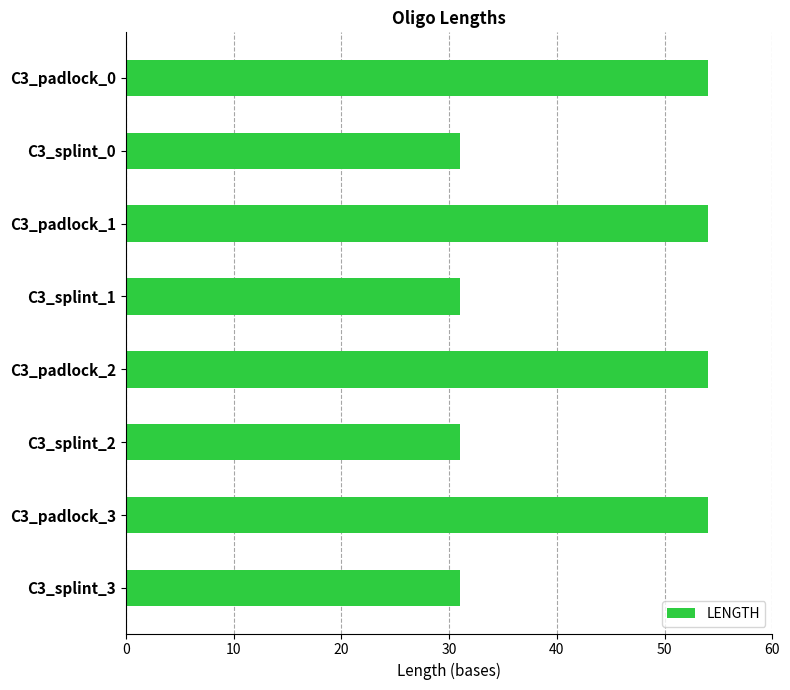

Reading bottom to top, what are all the values shown in this chart?

31	54	31	54	31	54	31	54